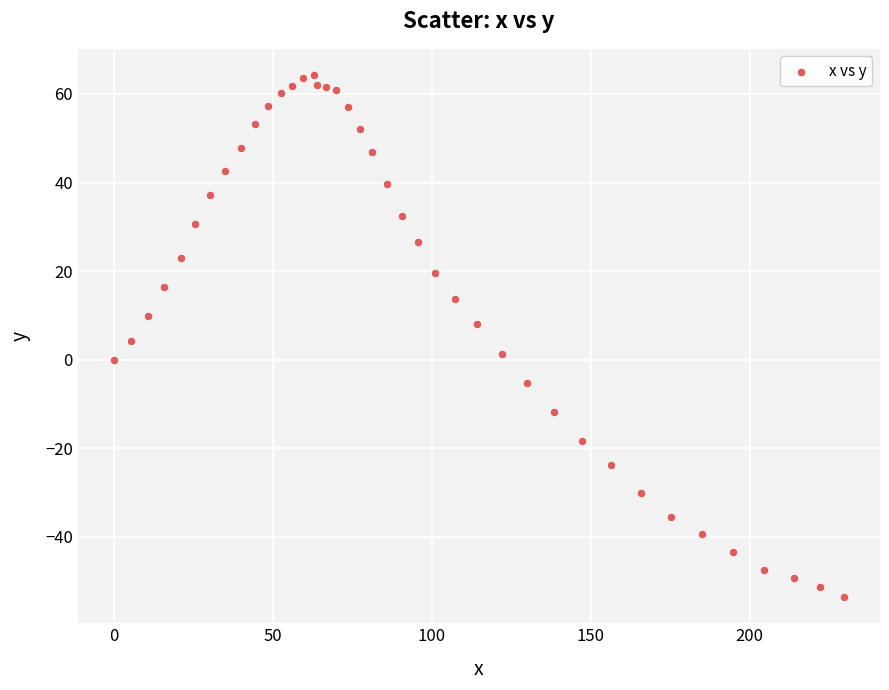

What is the range of X values (max minus min)?

229.5